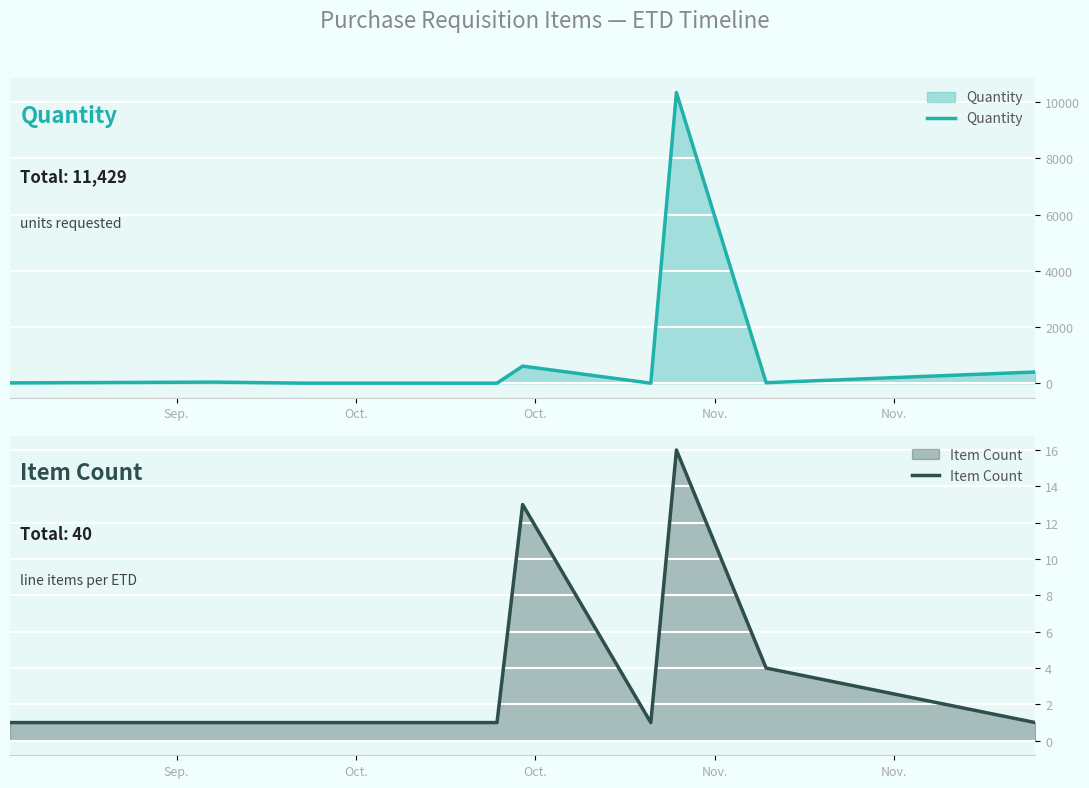

What is the highest value of the Quantity series?

10337